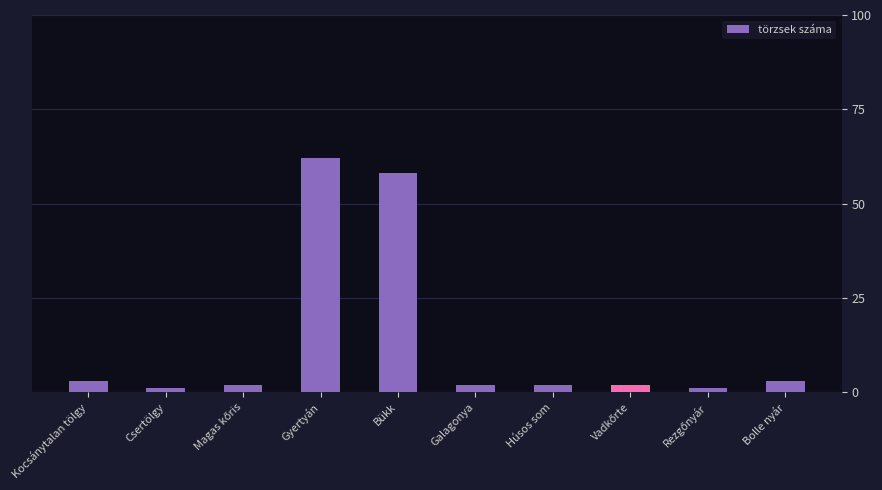

Which has a higher value, Gyertyán or Galagonya?

Gyertyán